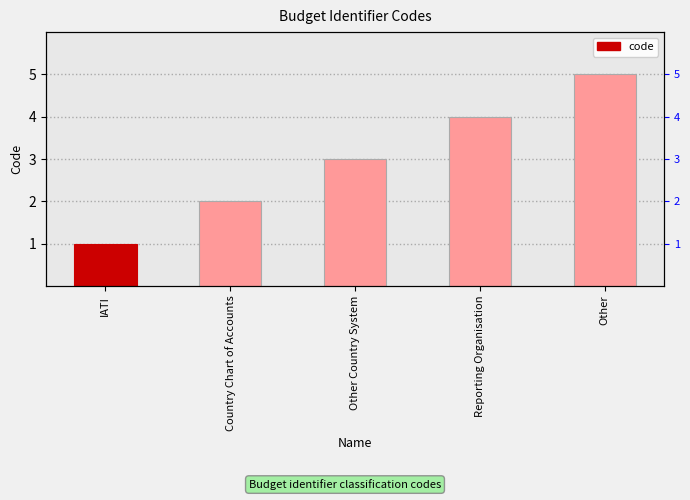

At which label does the data first exceed 3?

Reporting Organisation